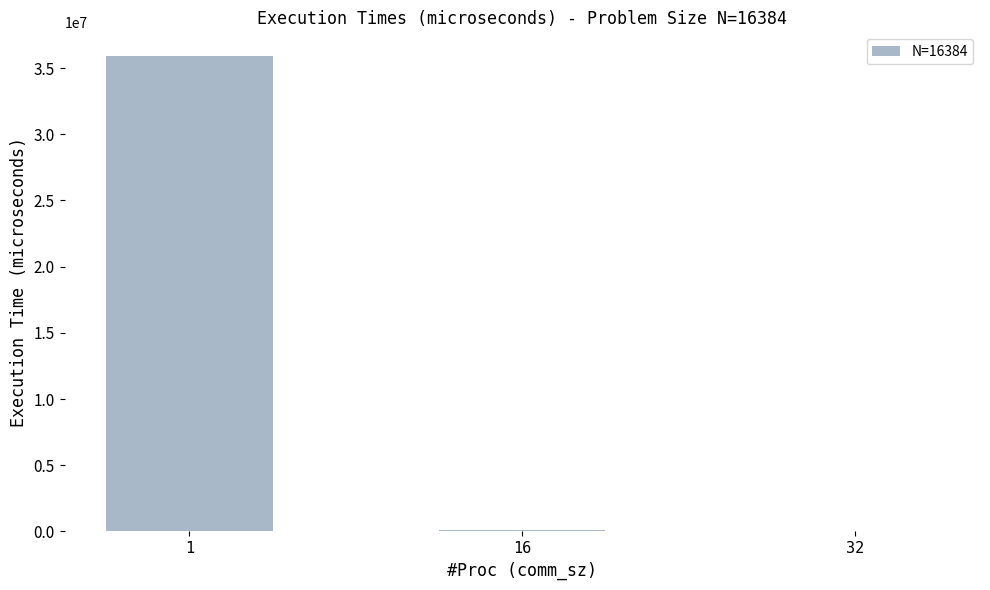

What is the maximum value shown in the chart?

35904551.3